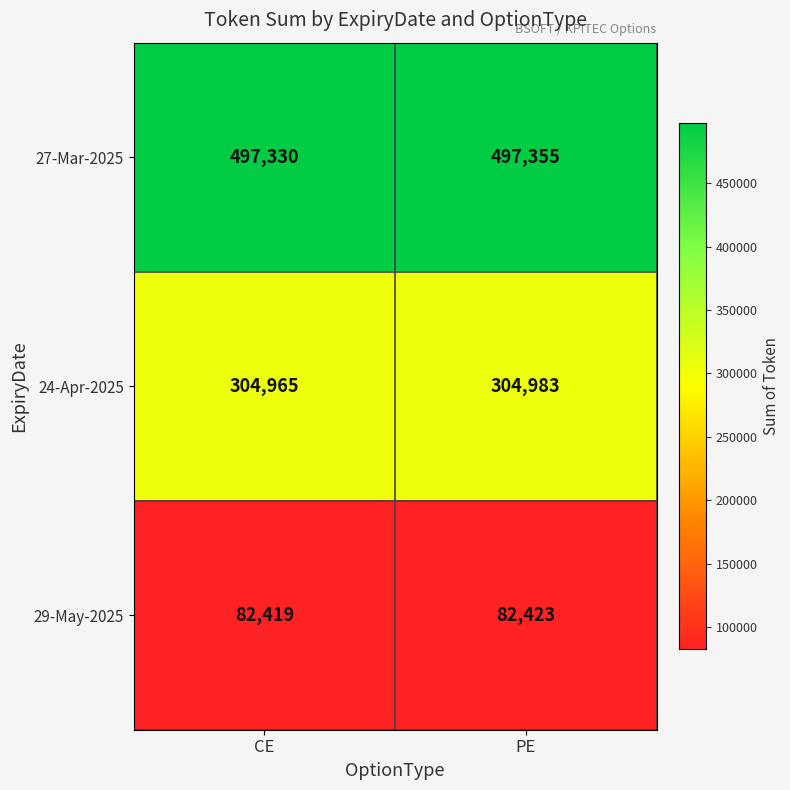

Which series has the largest total across all categories?

27-Mar-2025